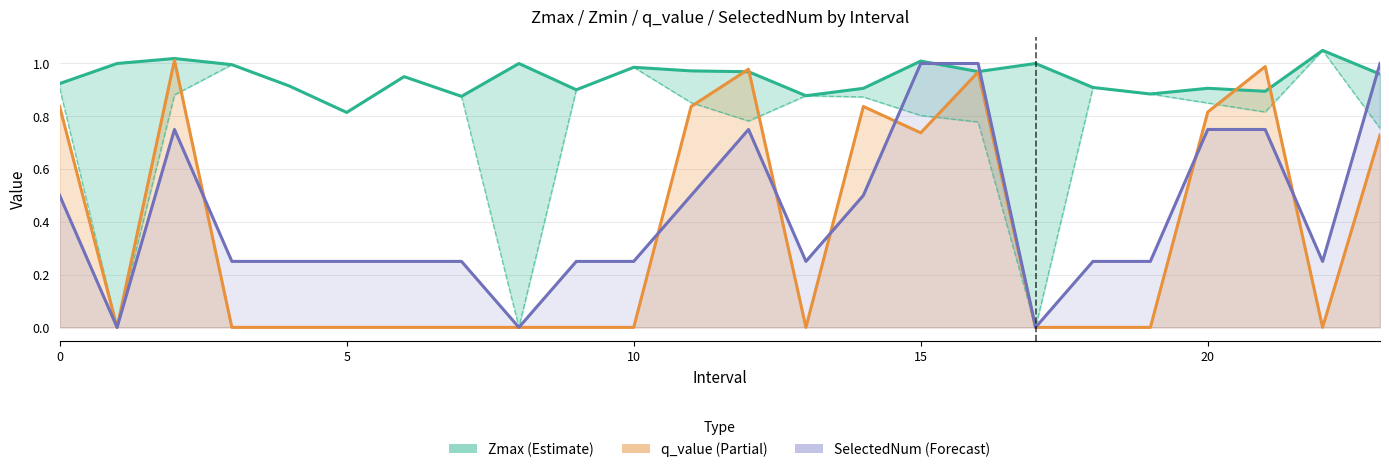

Which series has the largest total across all categories?

Zmax